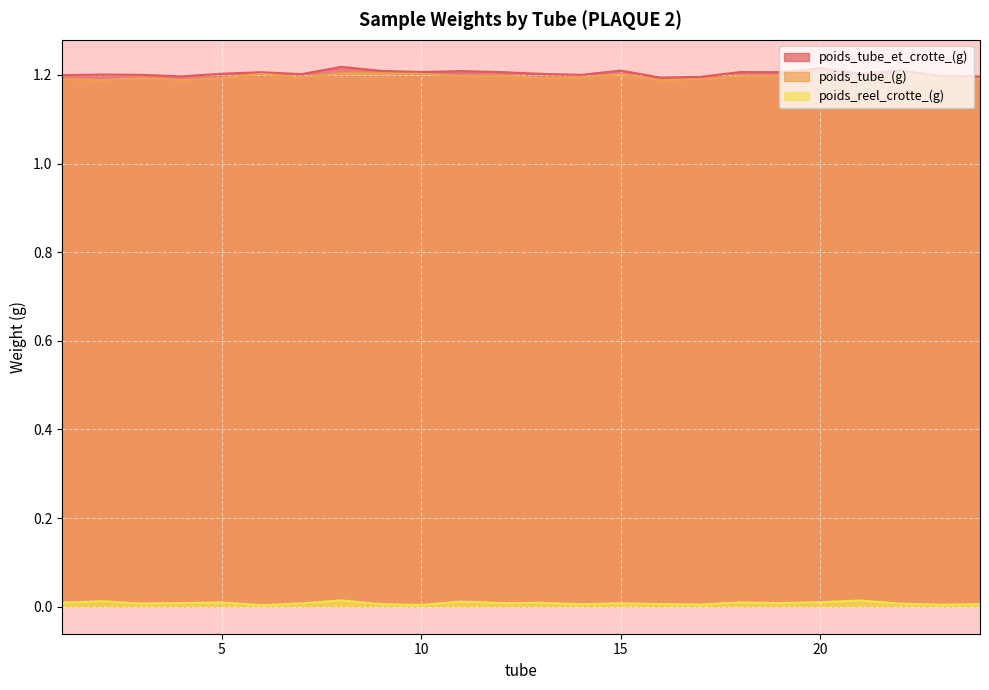

Where is poids_tube_et_crotte_(g) nearest to the value 1?

16